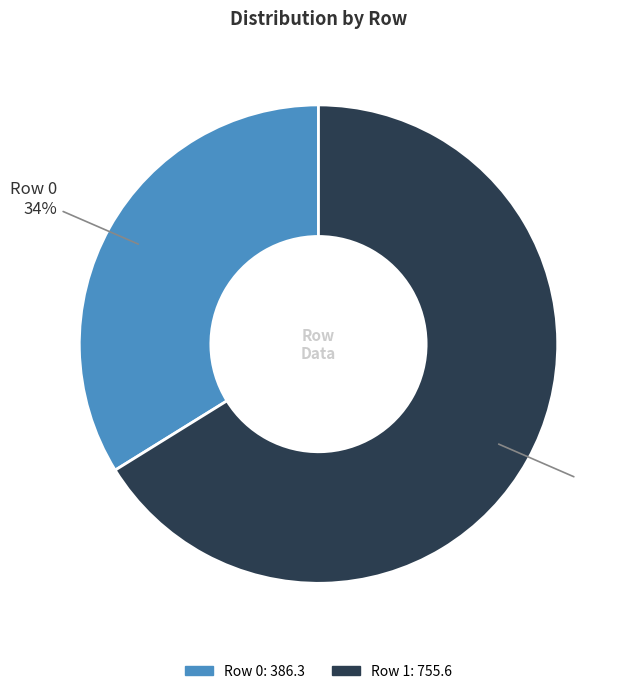

To the nearest percent, what is the average slice percentage?

50%